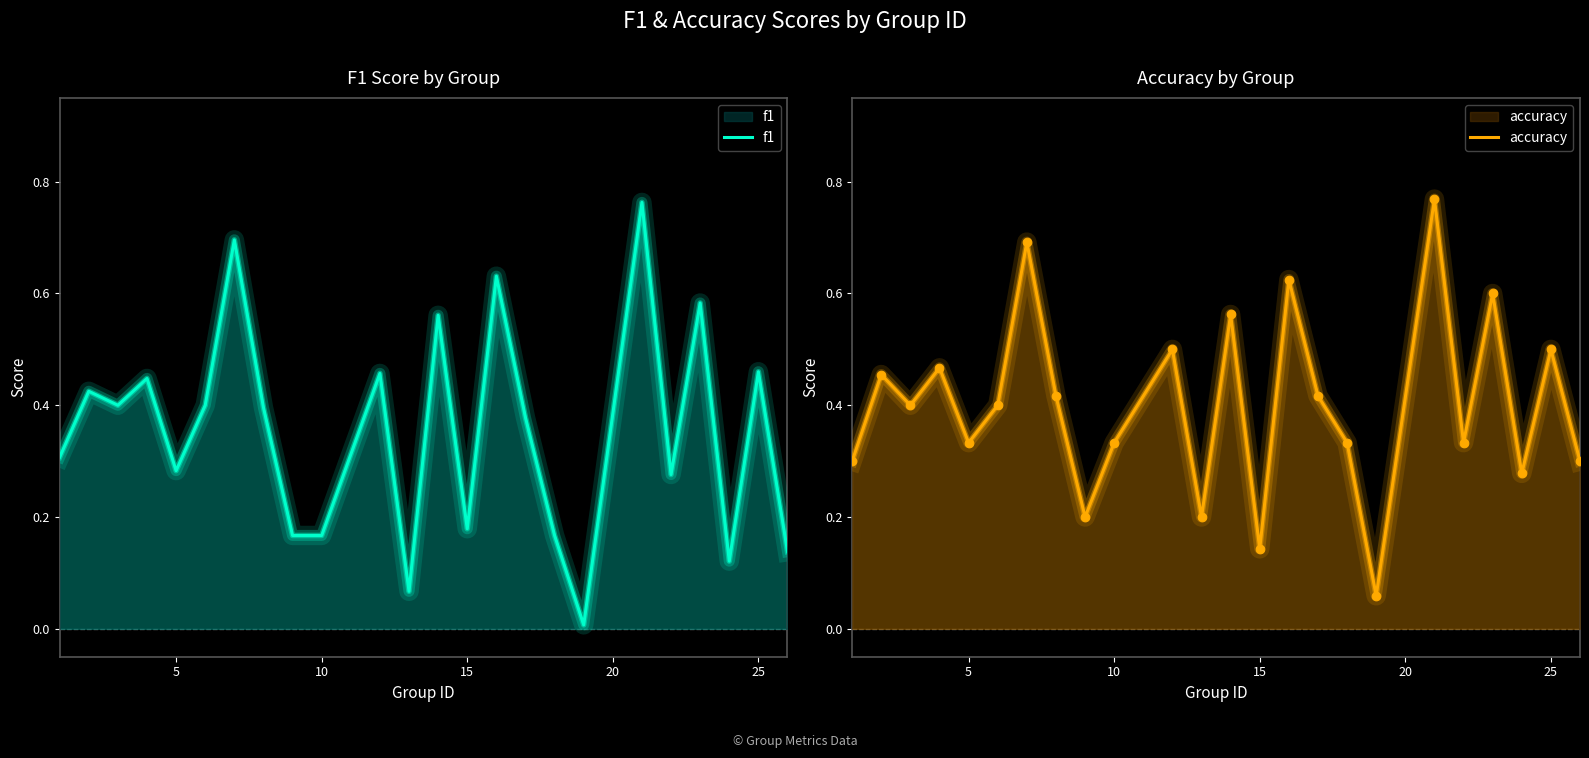

Which series has the largest total across all categories?

accuracy